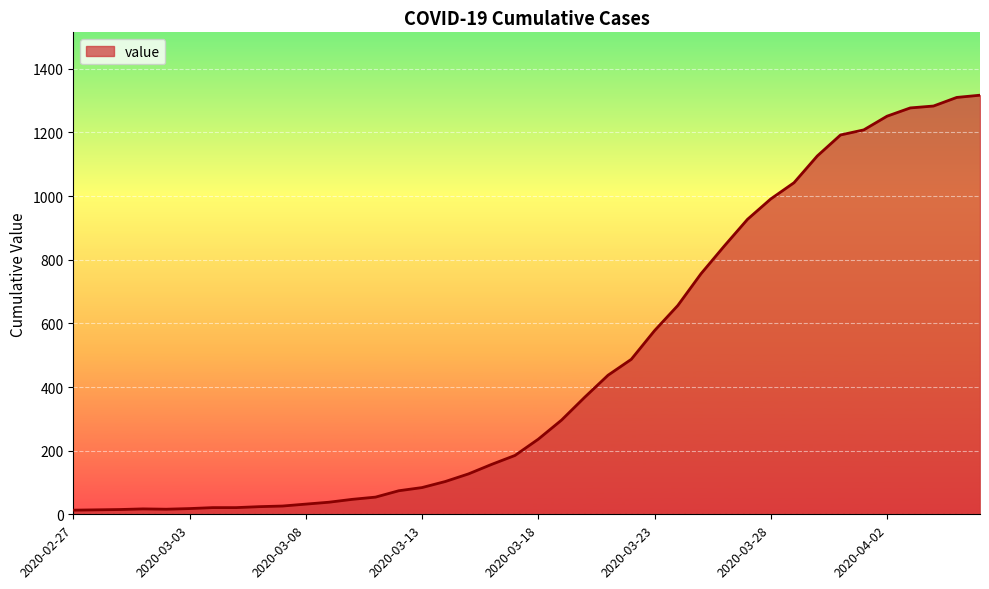

How many lines are shown in the chart?

1